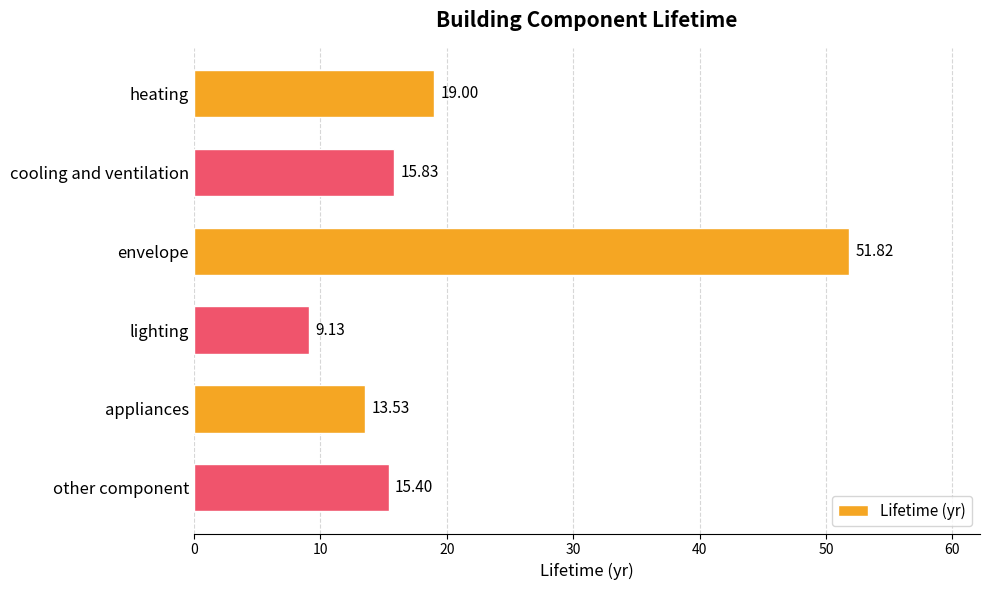

List the labels in order of value, smallest first.

lighting, appliances, other component, cooling and ventilation, heating, envelope